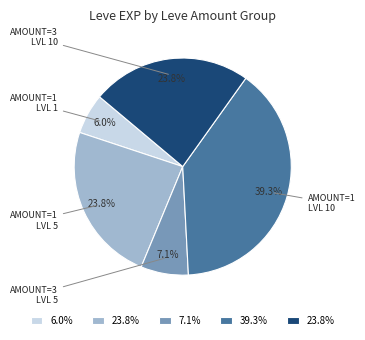

Does any single category account for the majority?

No